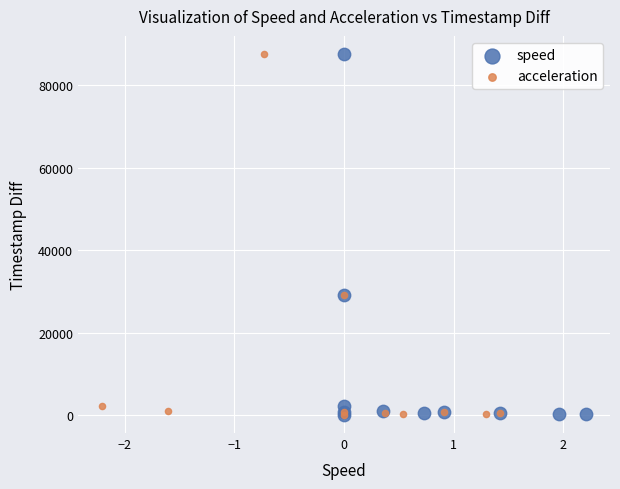

What are all the series names shown in the legend?

speed, acceleration